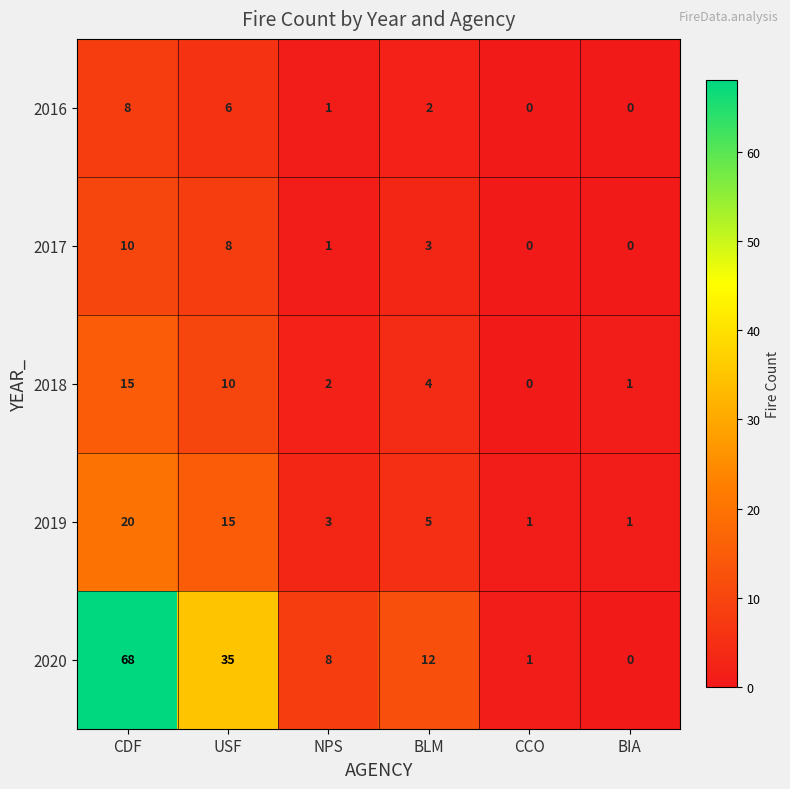

What is the sum of all 2018 values?

32